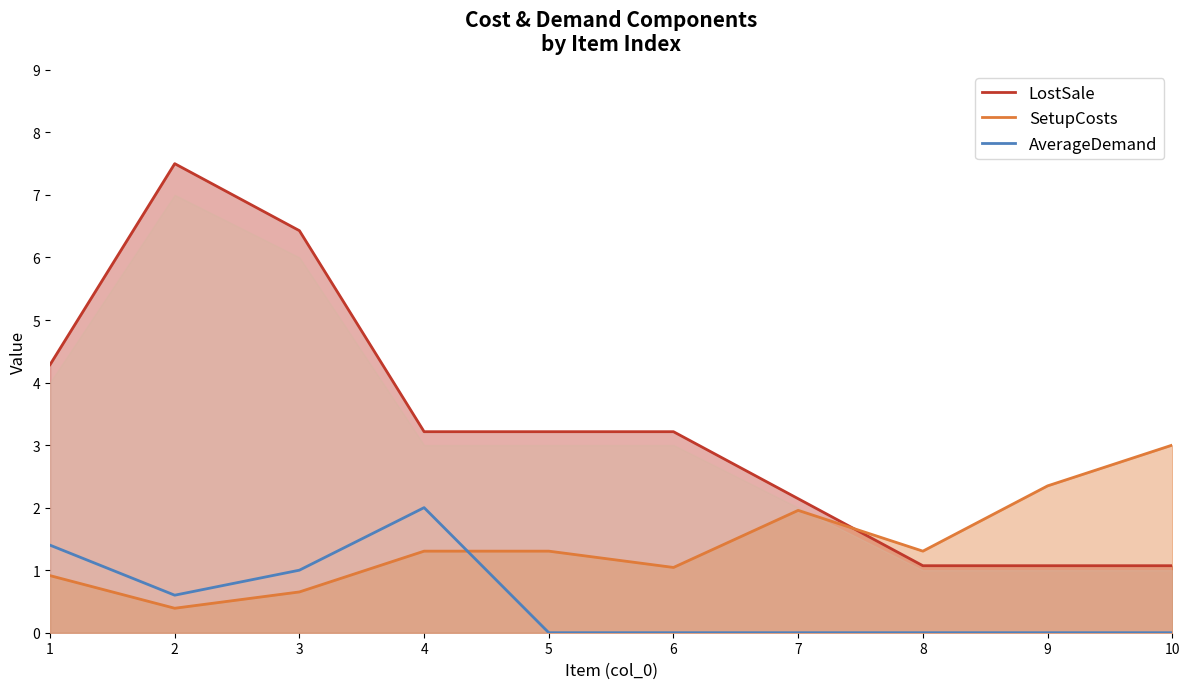

Which series has the largest total across all categories?

LostSale